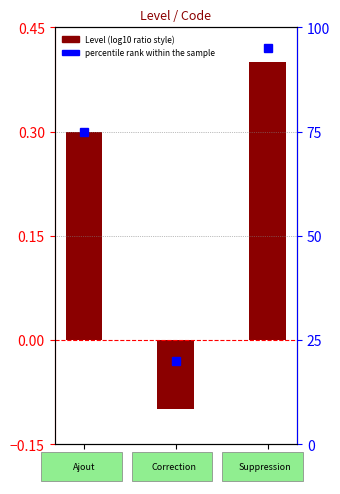

What is the label of the 2nd bar from the right?

COR